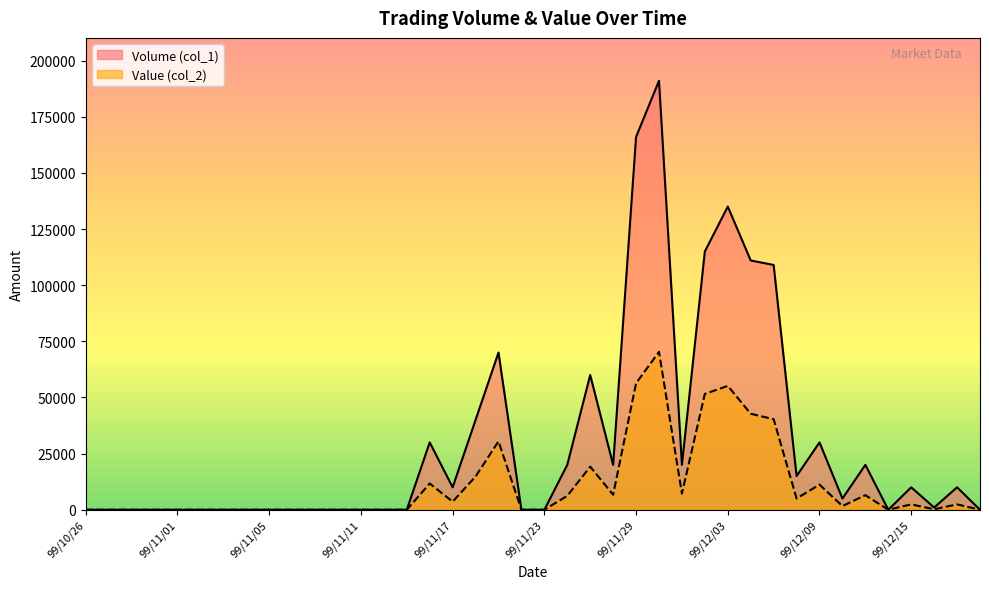

True or false: Volume (col_1) has a value of -131845 at 99/11/12.

False